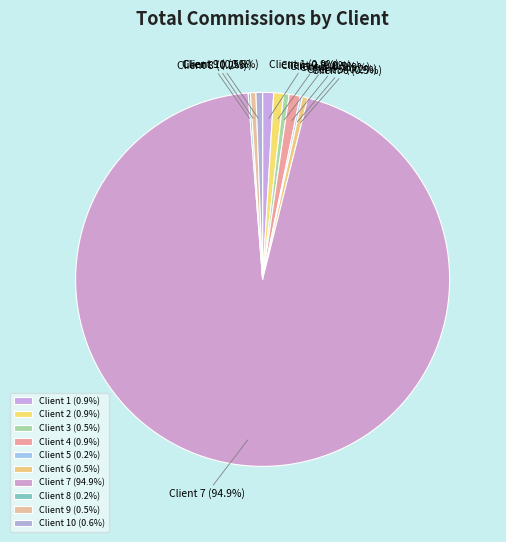

To the nearest percent, what percentage of the pie is Client 7?

95%